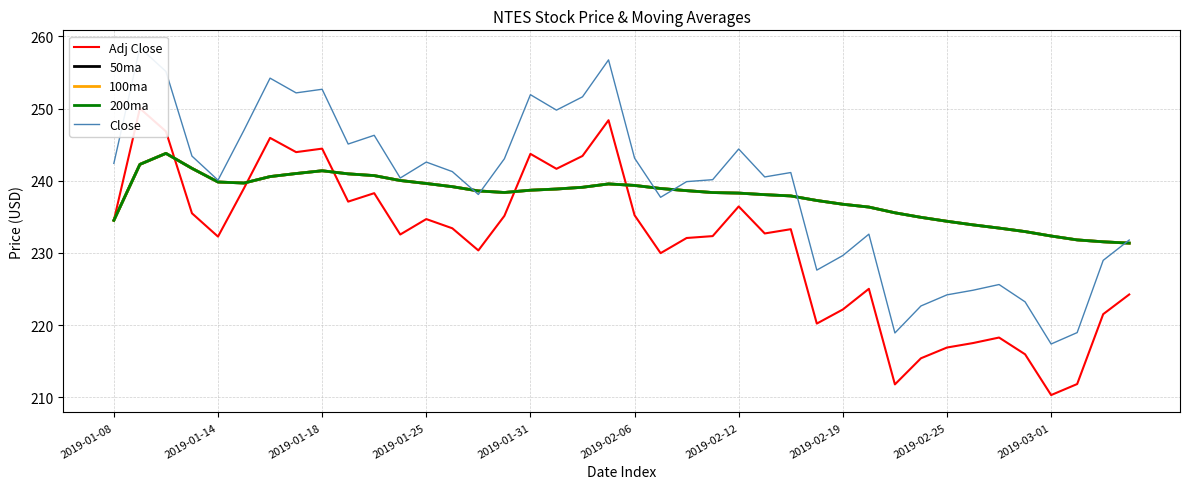

What is the value of the Close point at the 37th from the left?

217.4